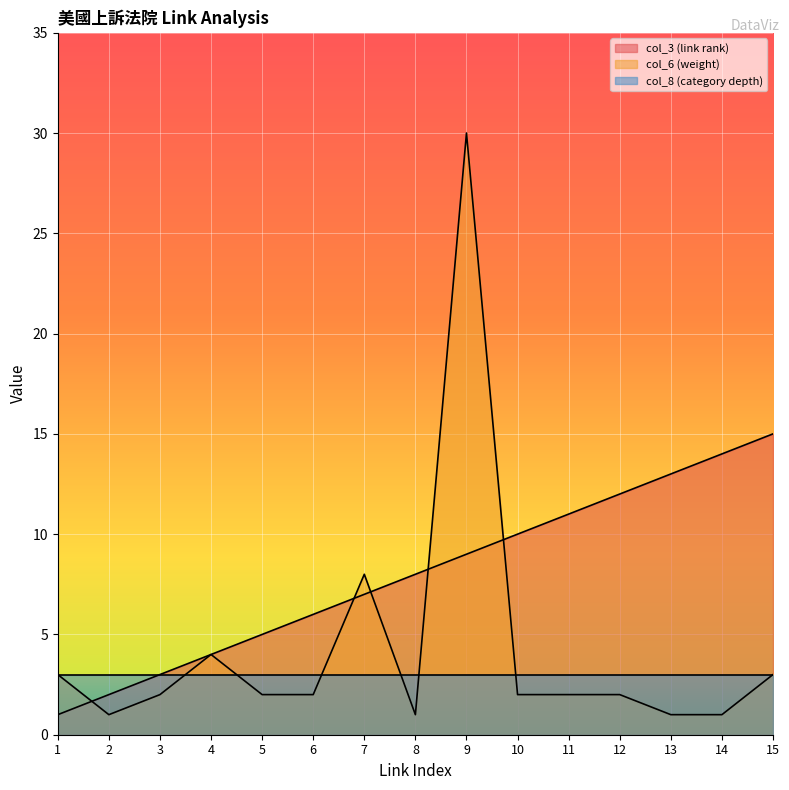

The value of col_8 (category depth) at 4 is 5. True or false?

False